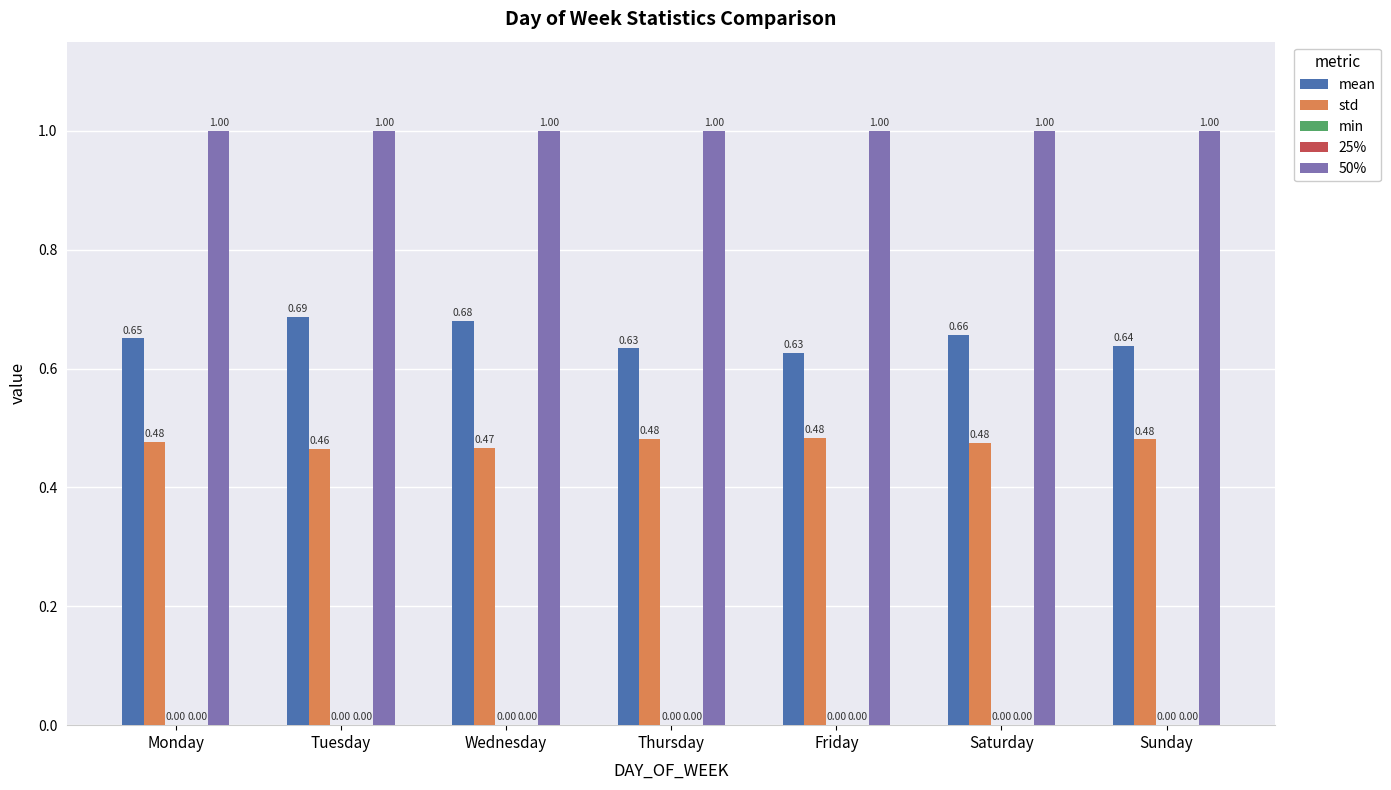

The value of min at Sunday is 0.0. True or false?

True